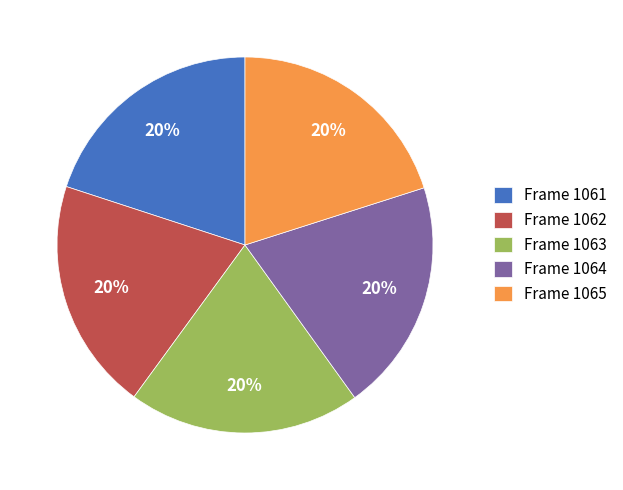

Is there any slice that represents more than half of the pie?

No